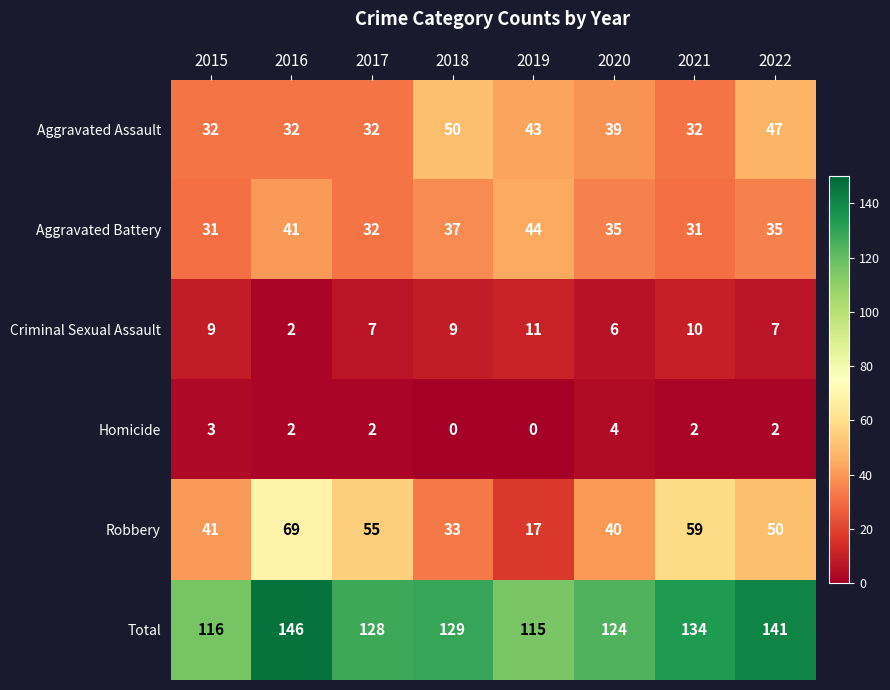

What is the sum of all Robbery values?

364